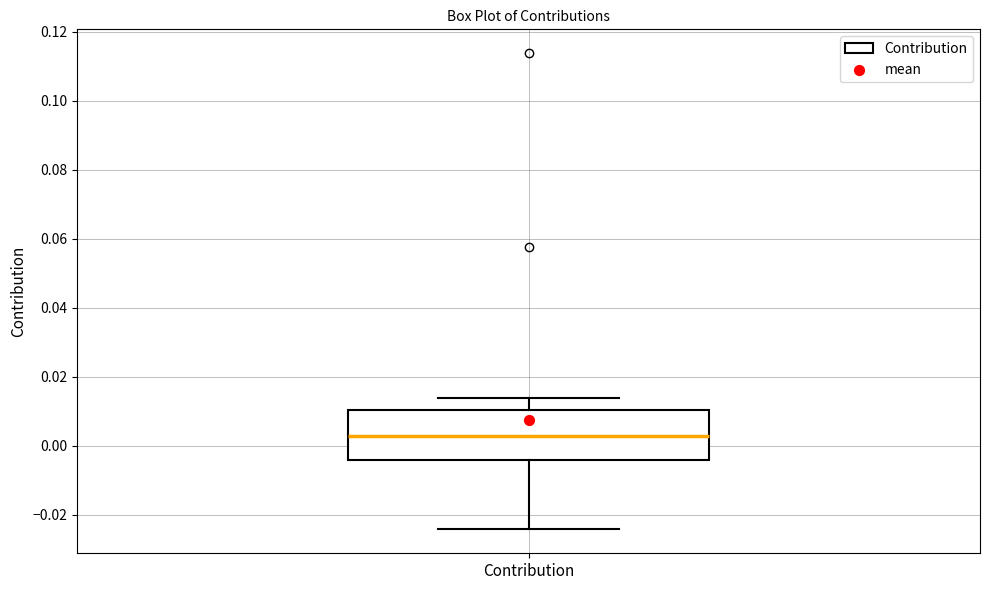

Read this box plot against the y-axis: the position of the median line, the range covered by the box, and the ends of both whiskers. The values are not printed on the chart, so give them approximately, as read against the axis.

median 0.002, box -0.004 to 0.010, whiskers -0.024 to 0.014